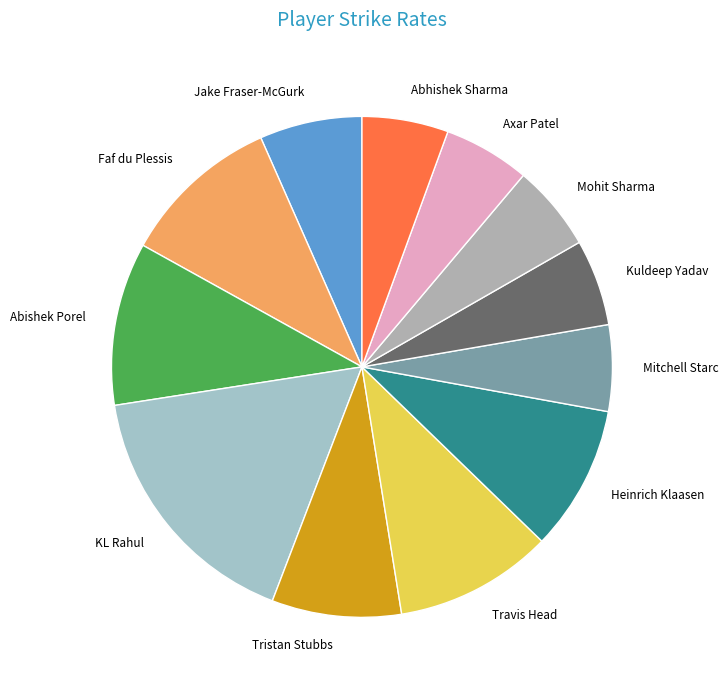

Which slice is the largest?

KL Rahul